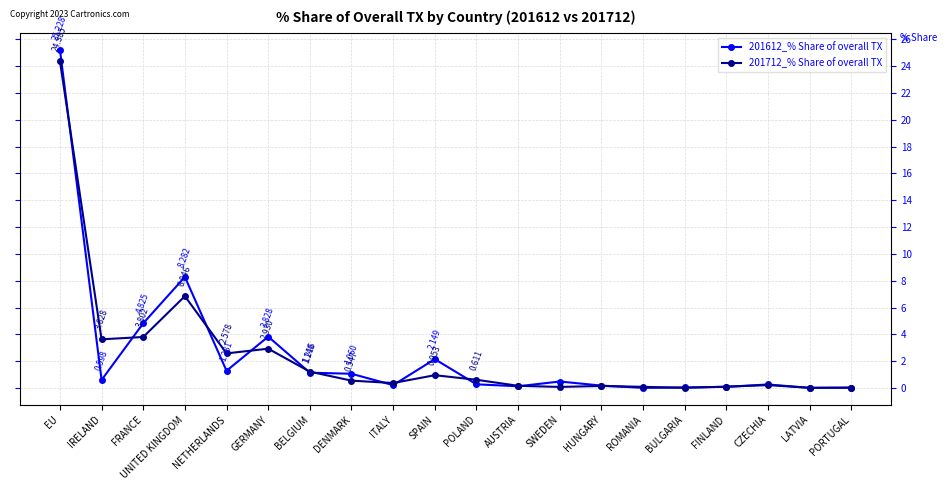

How many lines are shown in the chart?

2